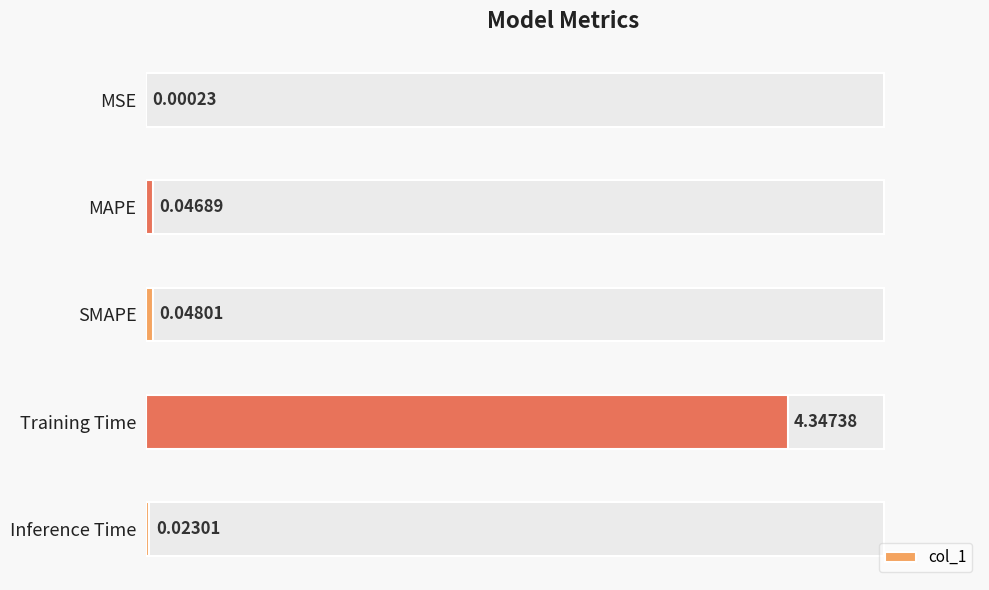

What is the difference between the maximum and minimum values?

4.3